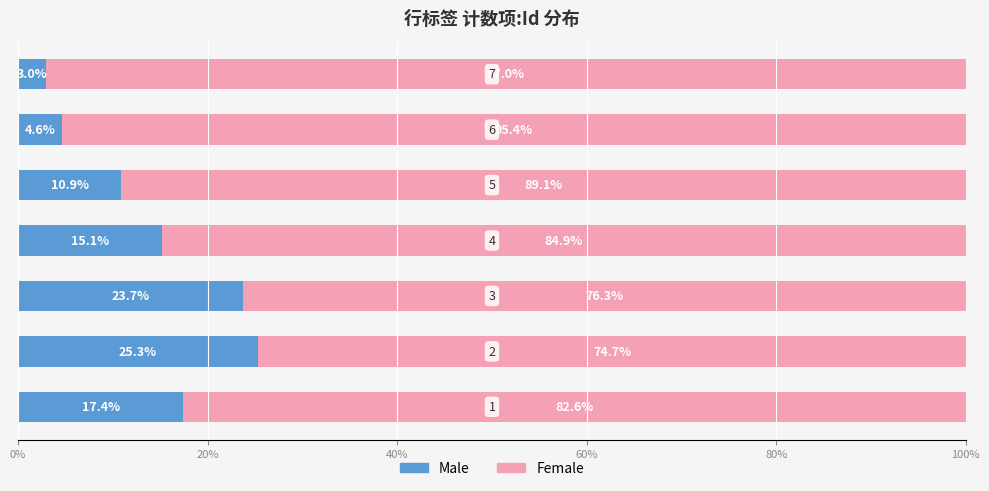

How many values in the Male series are below 15?

3